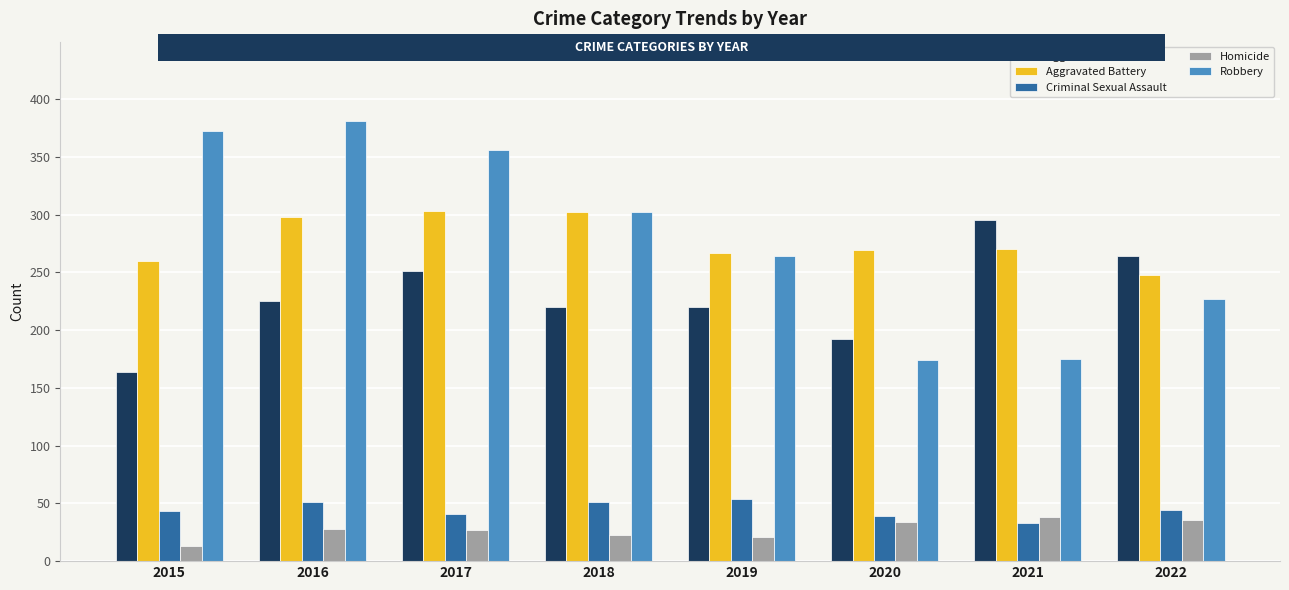

Which category has the lowest value across all series?

2015